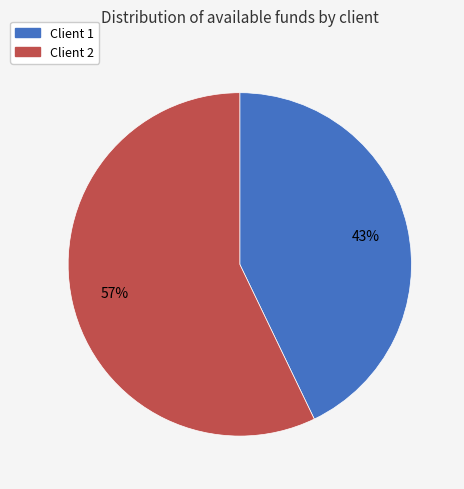

True or false: Client 1 accounts for 50% of the total.

False